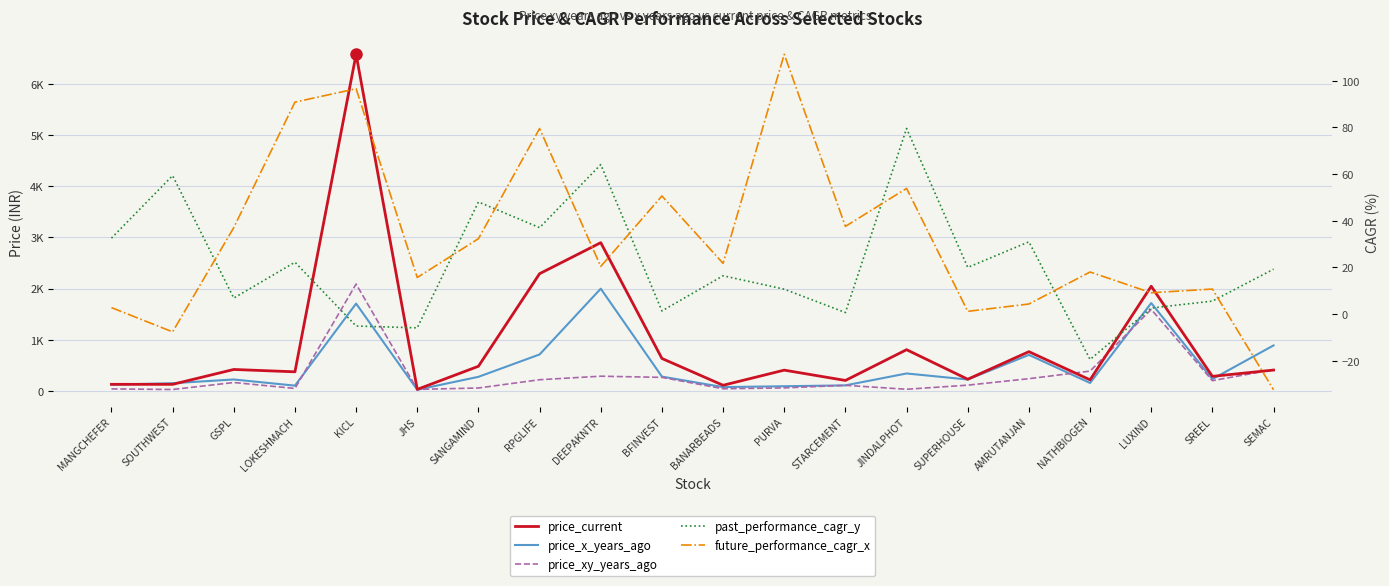

Which label corresponds to the largest value in the chart?

KICL